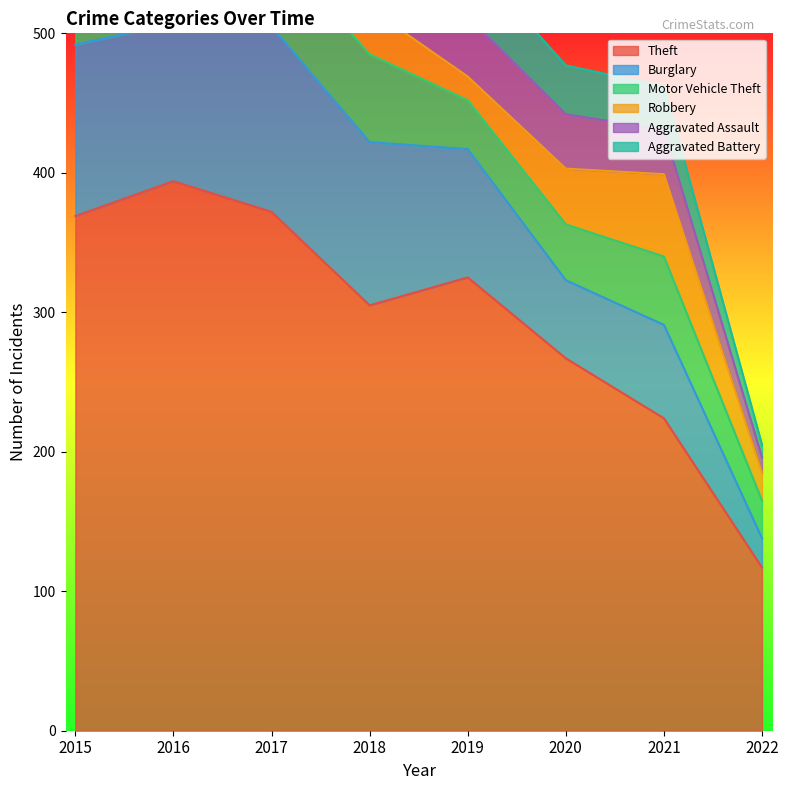

At which label does Theft reach its peak?

2016